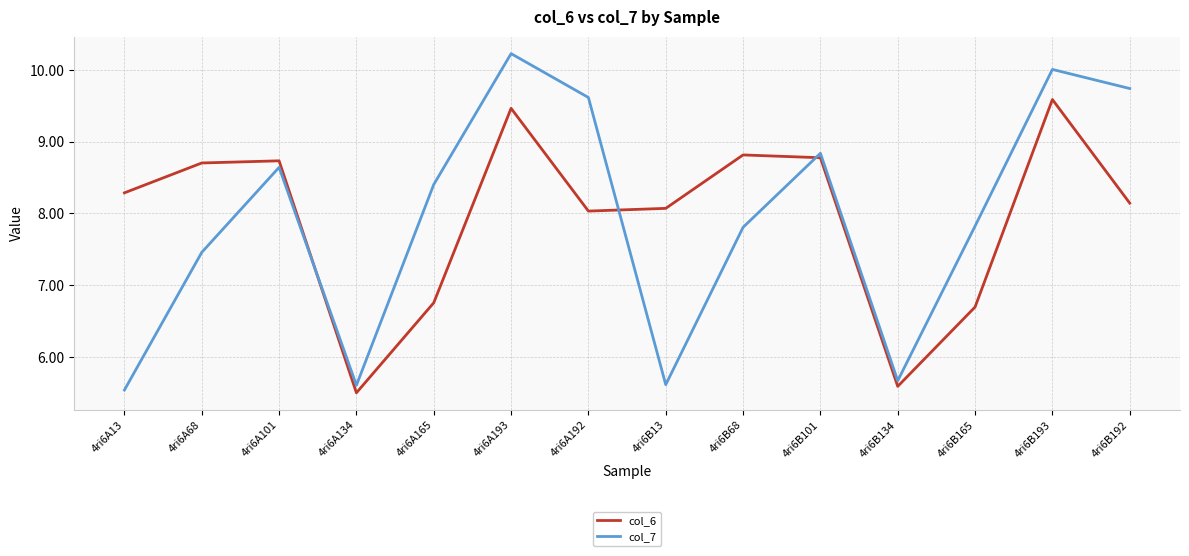

At 4ri6A13, list the series in order from smallest to largest.

col_7, col_6